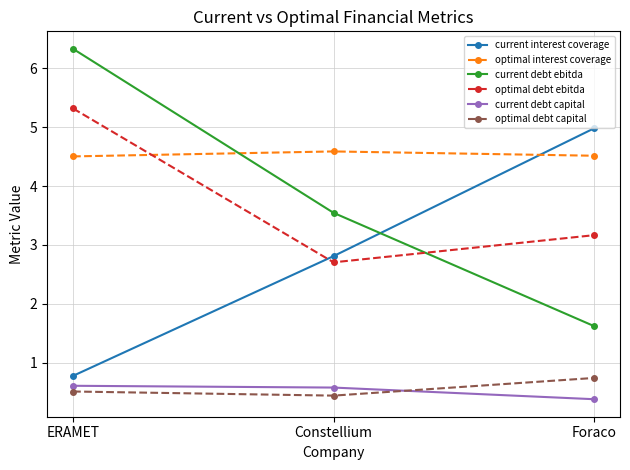

How many optimal interest coverage values are between 4 and 5?

3